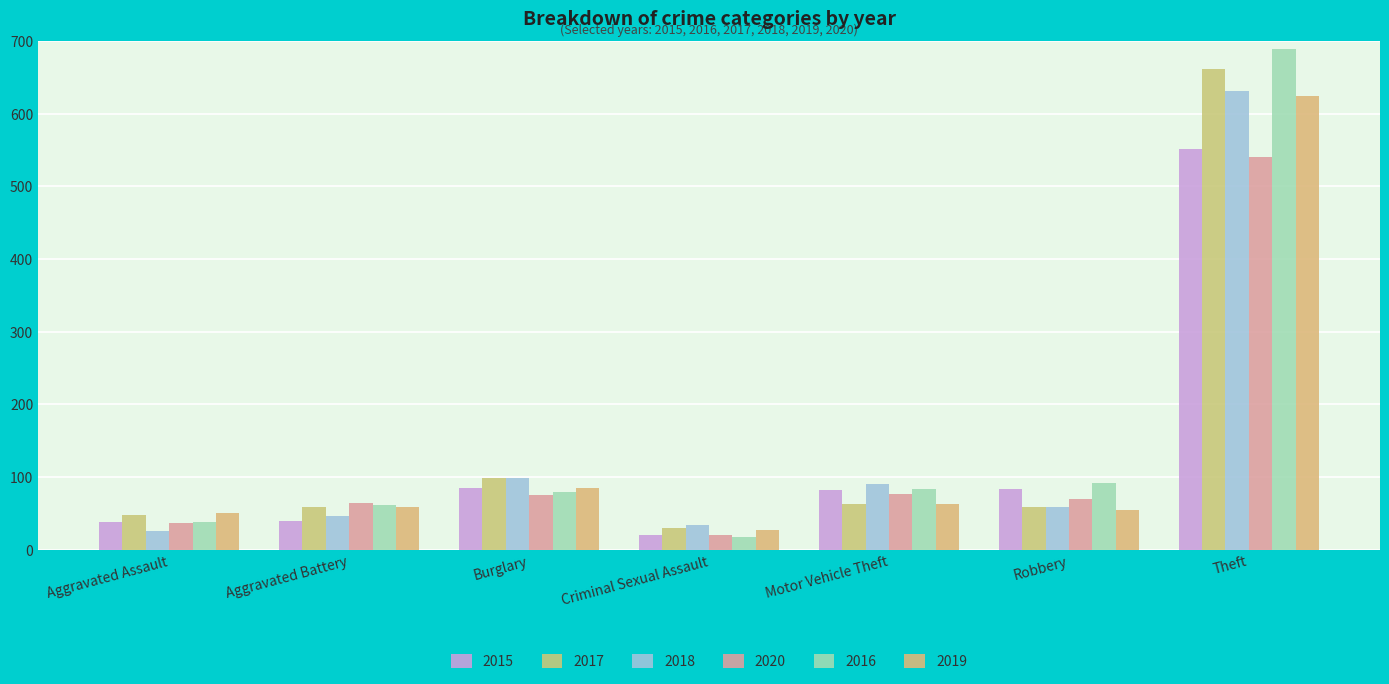

What is the greatest value displayed?

689